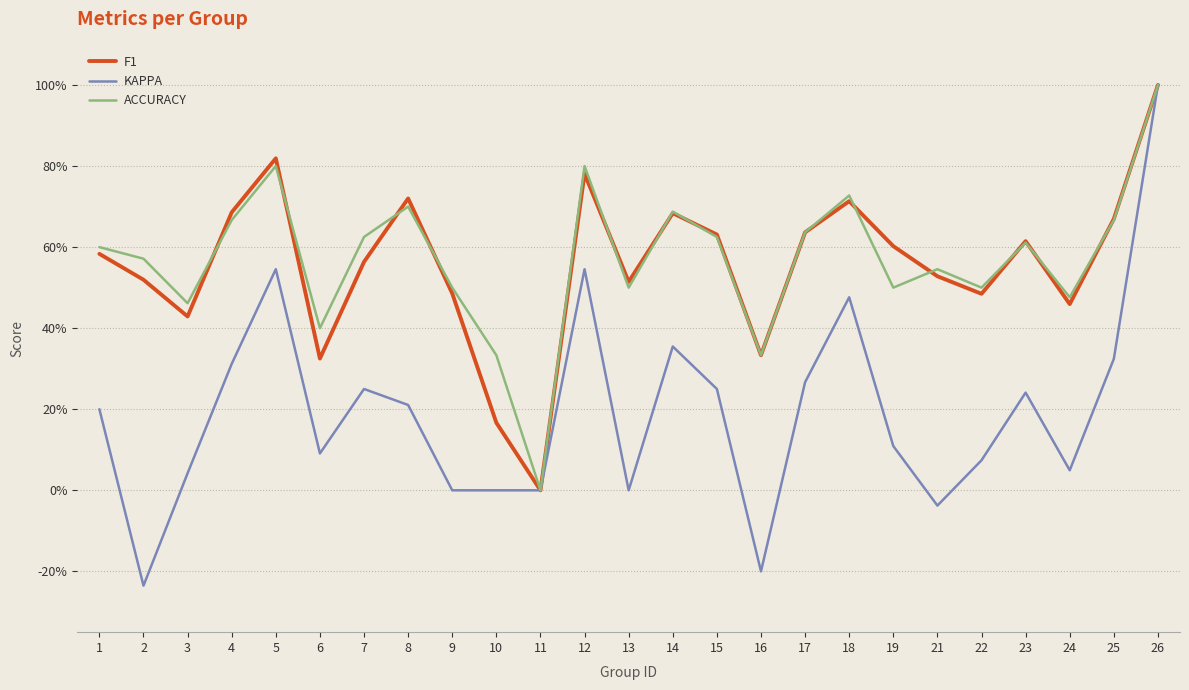

Where is the first local maximum for KAPPA?

5